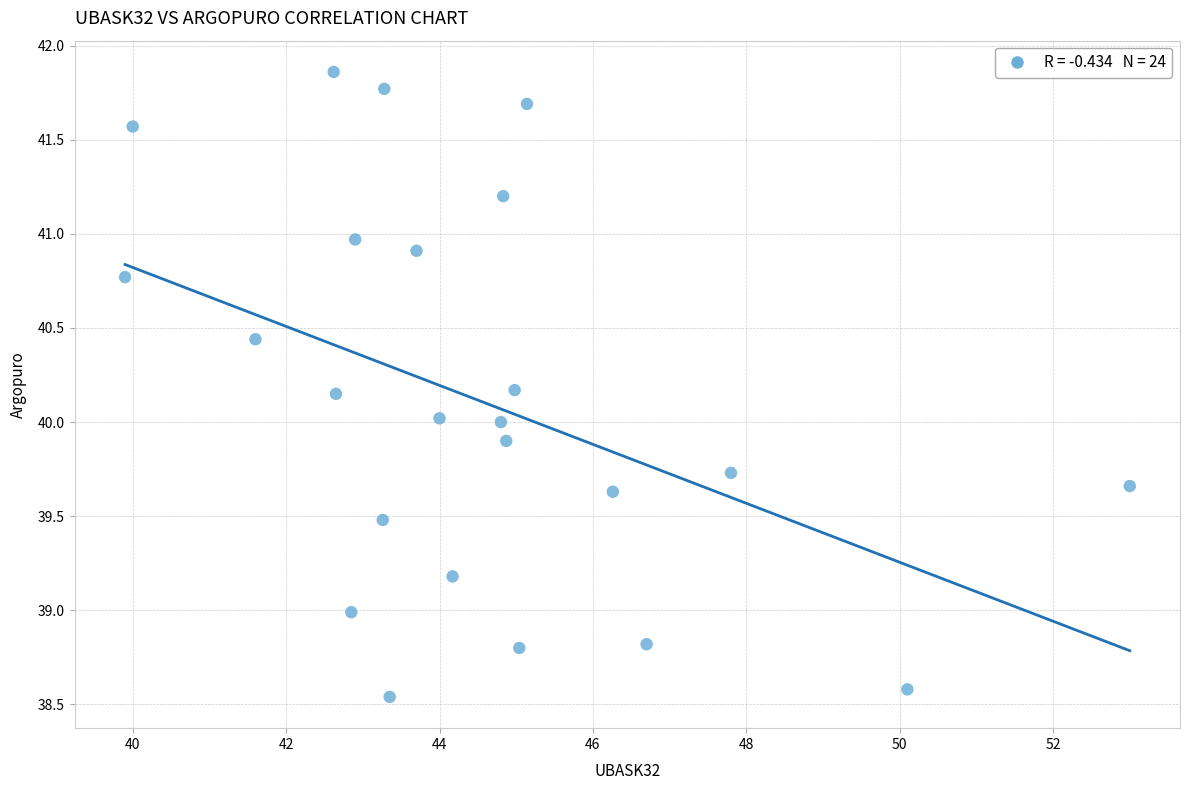

What is the range of Y values (max minus min)?

3.3